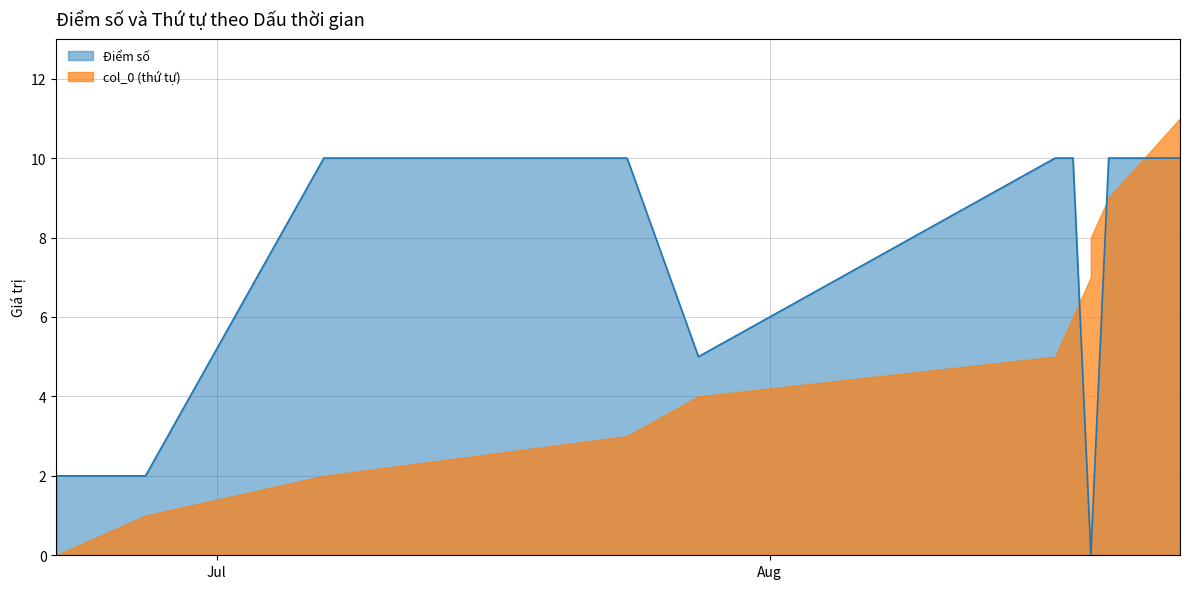

Where is the data nearest to the value 5?

2023-07-28